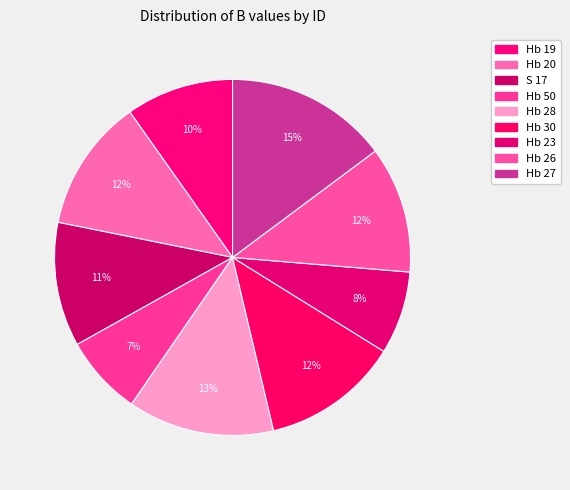

To the nearest percent, what percentage of the pie is Hb 27?

15%